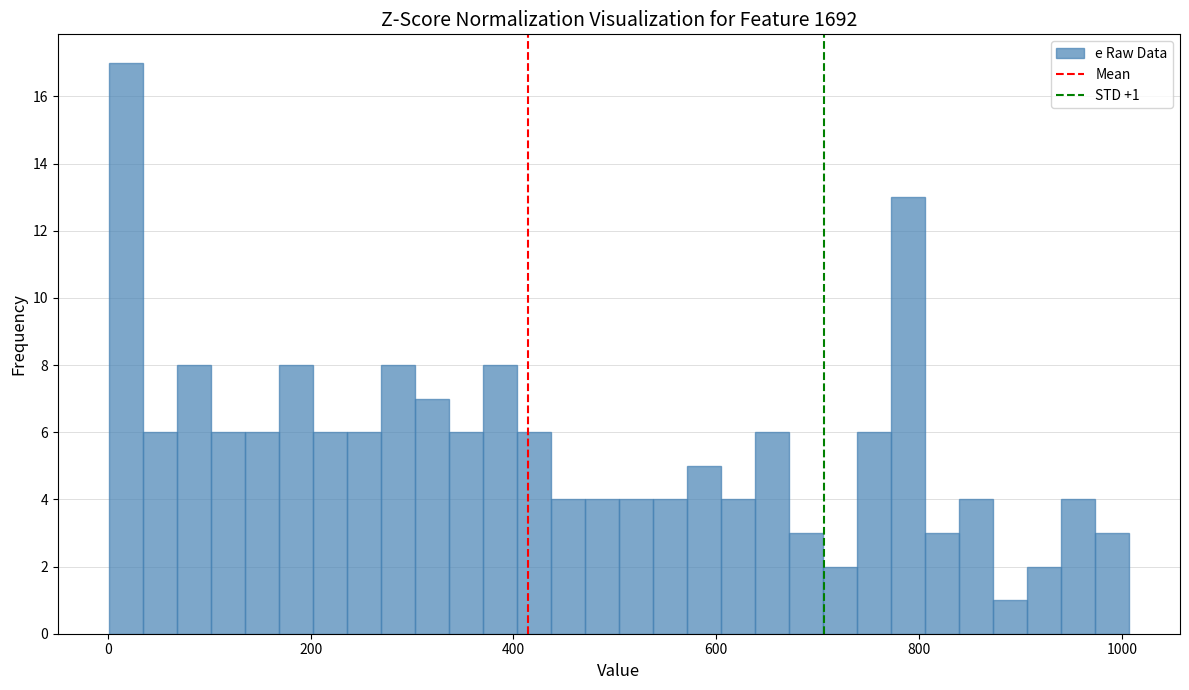

Read against the x-axis, roughly where is the centre of the tallest bar?

20